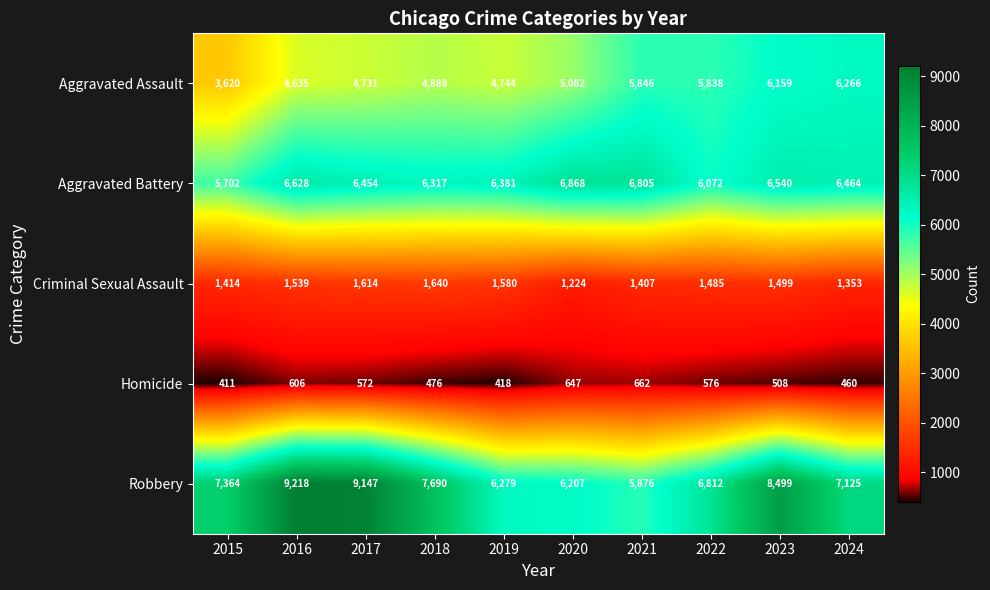

At which category is the sum across all series the highest?

2023